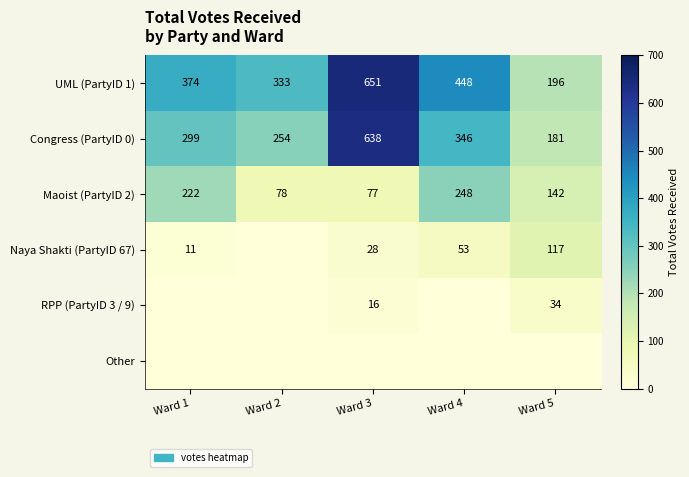

Is it true that Congress (PartyID 0) equals 638 at Ward 3?

True